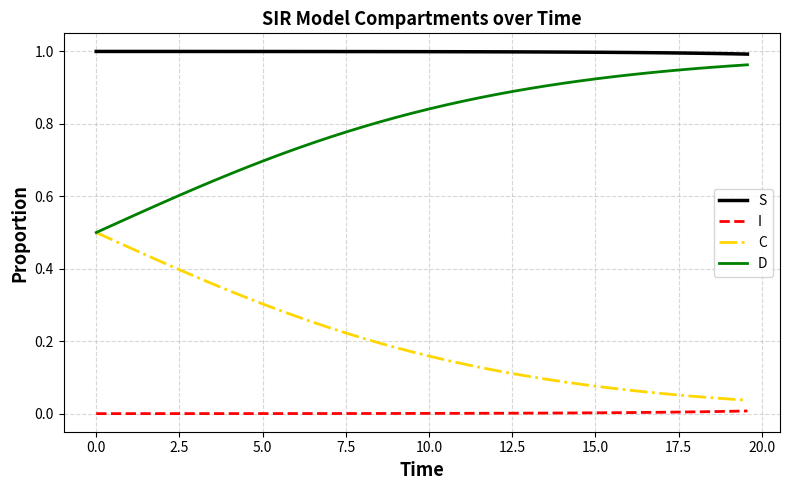

True or false: I and C intersect in this chart.

False